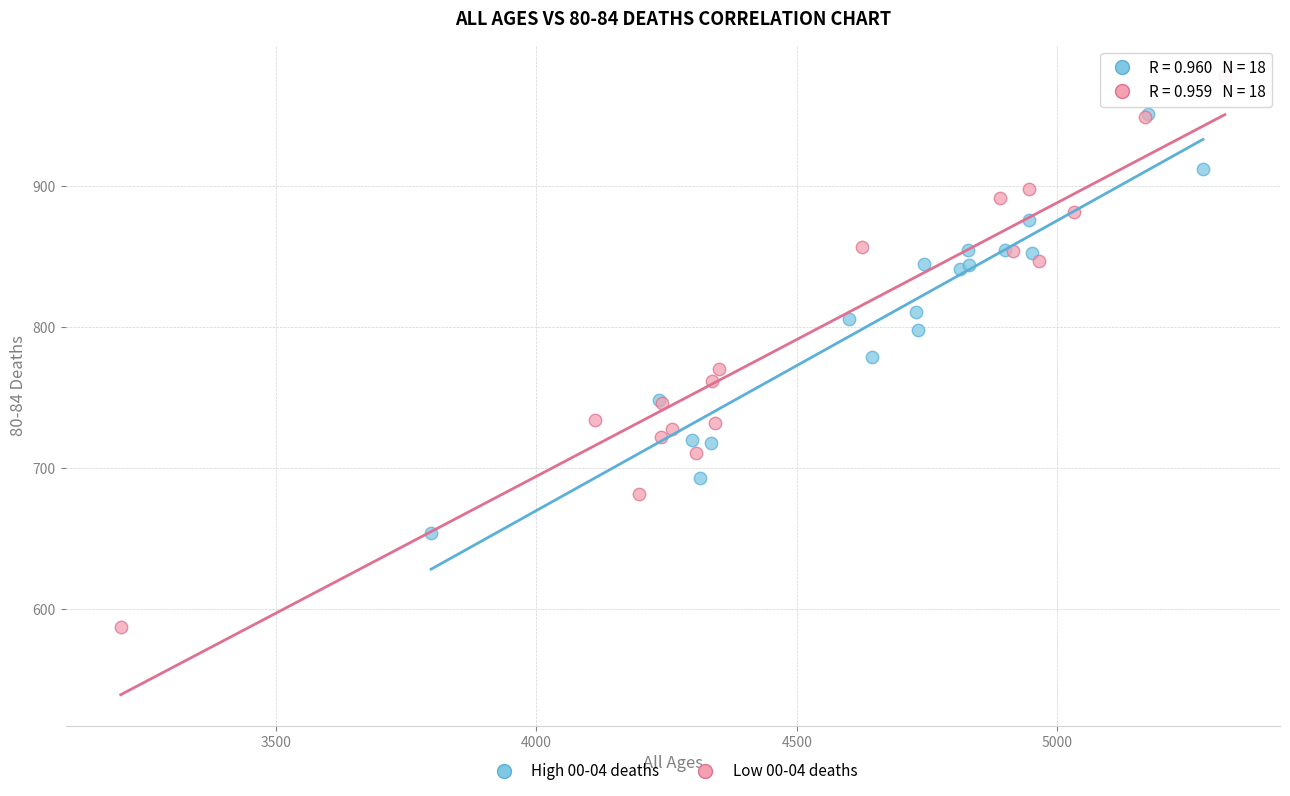

Which series has the largest Y range (max minus min)?

Low 00-04 deaths